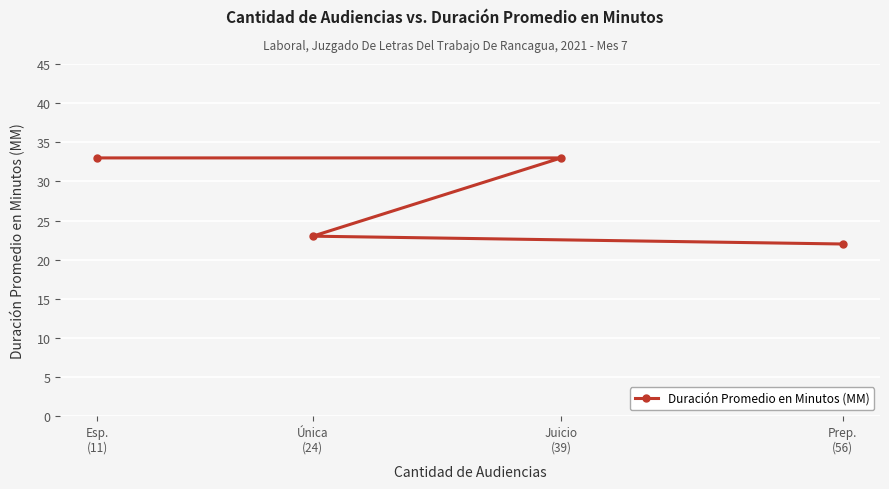

The chart shows a value of 31 at Única
(24). True or false?

False